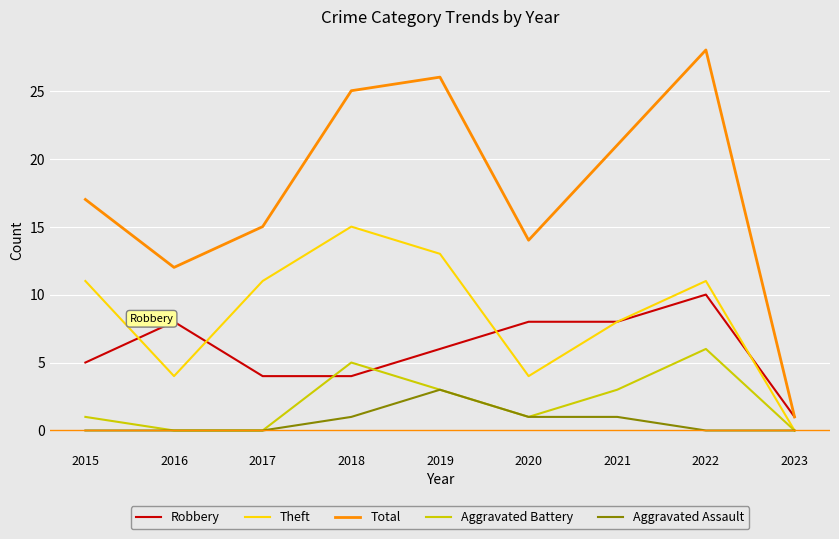

True or false: Aggravated Assault has more than 0 points higher than both neighbors.

True